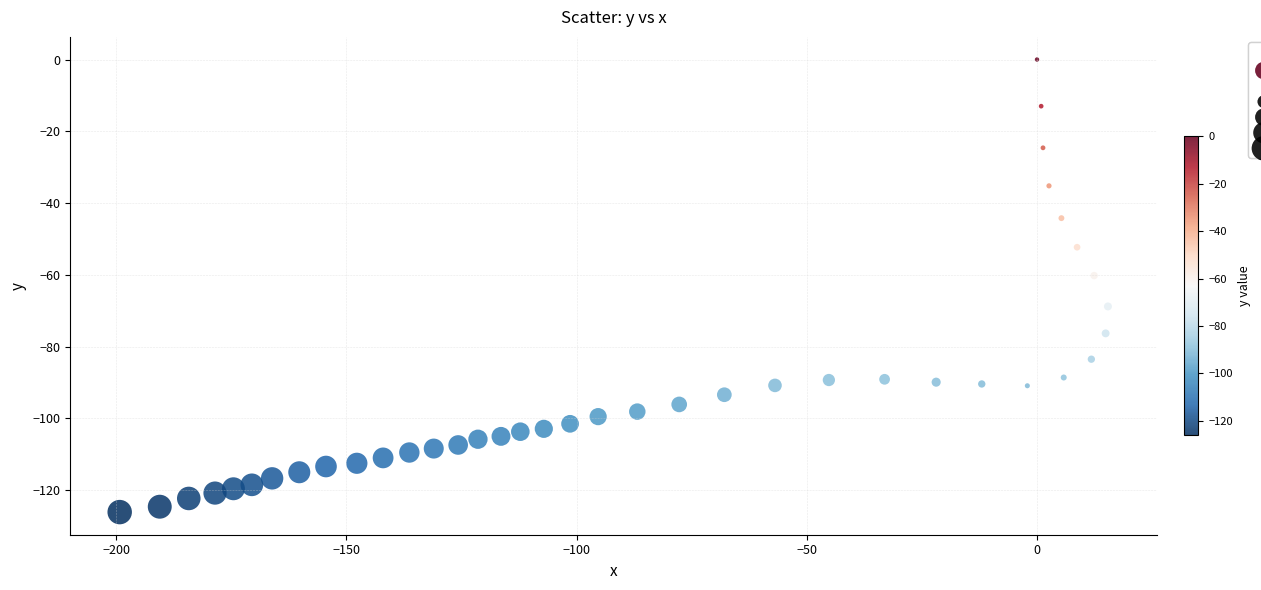

What is the range of X values (max minus min)?

214.6